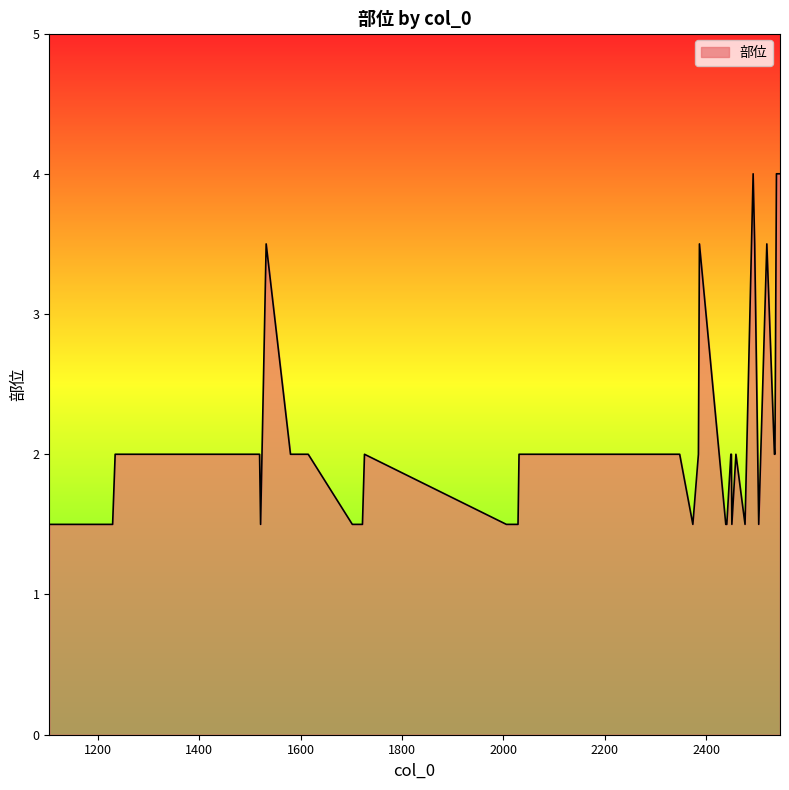

What is the difference between the maximum and minimum values?

2.5